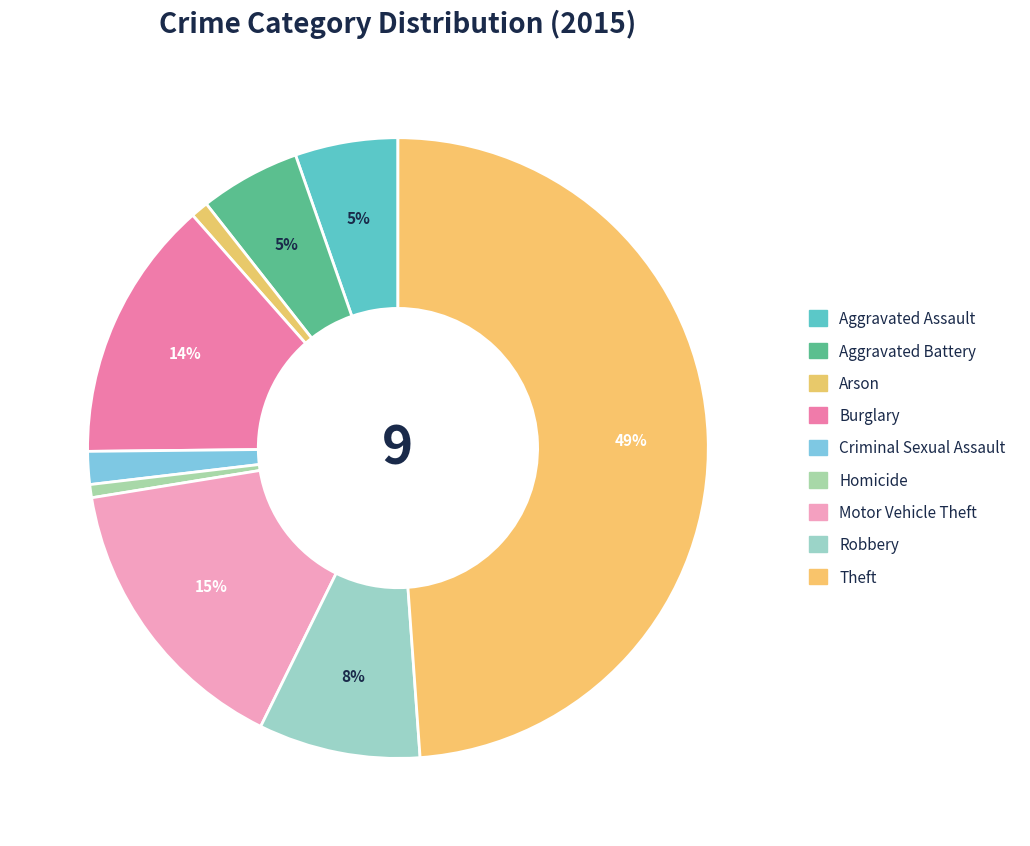

How many segments does this pie chart have?

9